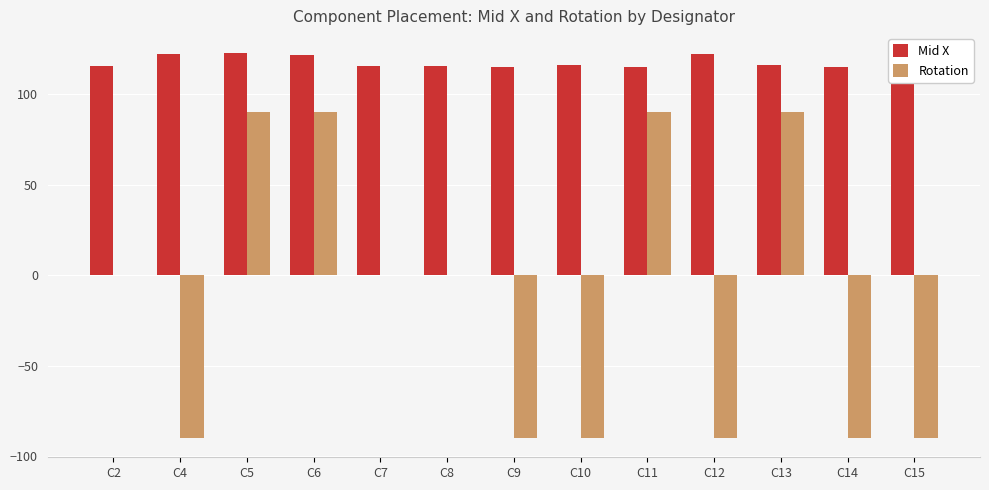

Reading left to right, extract all data points from this chart.

Mid X: C2=115.6	C4=122.3	C5=122.6	C6=121.6	C7=115.6	C8=115.5	C9=115.1	C10=116.2	C11=115.0	C12=122.2	C13=116.0	C14=115.1	C15=123.1
Rotation: C2=0.0	C4=-90.0	C5=90.0	C6=90.0	C7=0.0	C8=0.0	C9=-90.0	C10=-90.0	C11=90.0	C12=-90.0	C13=90.0	C14=-90.0	C15=-90.0